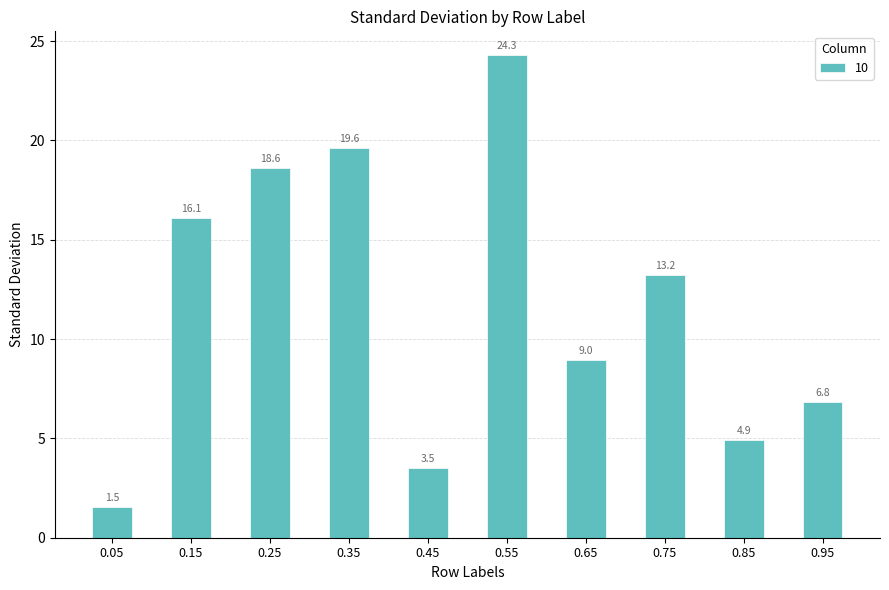

Which category has the highest value across all series?

0.55